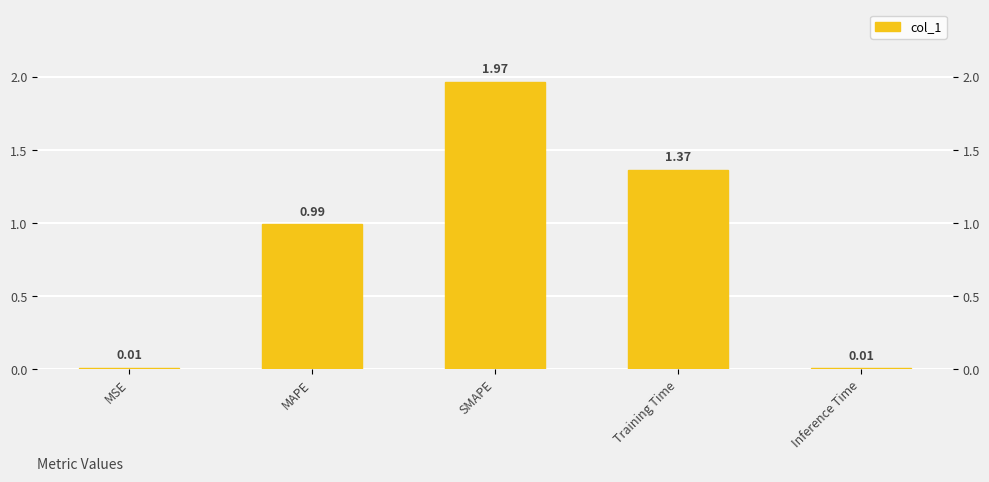

Which label corresponds to the largest value in the chart?

SMAPE